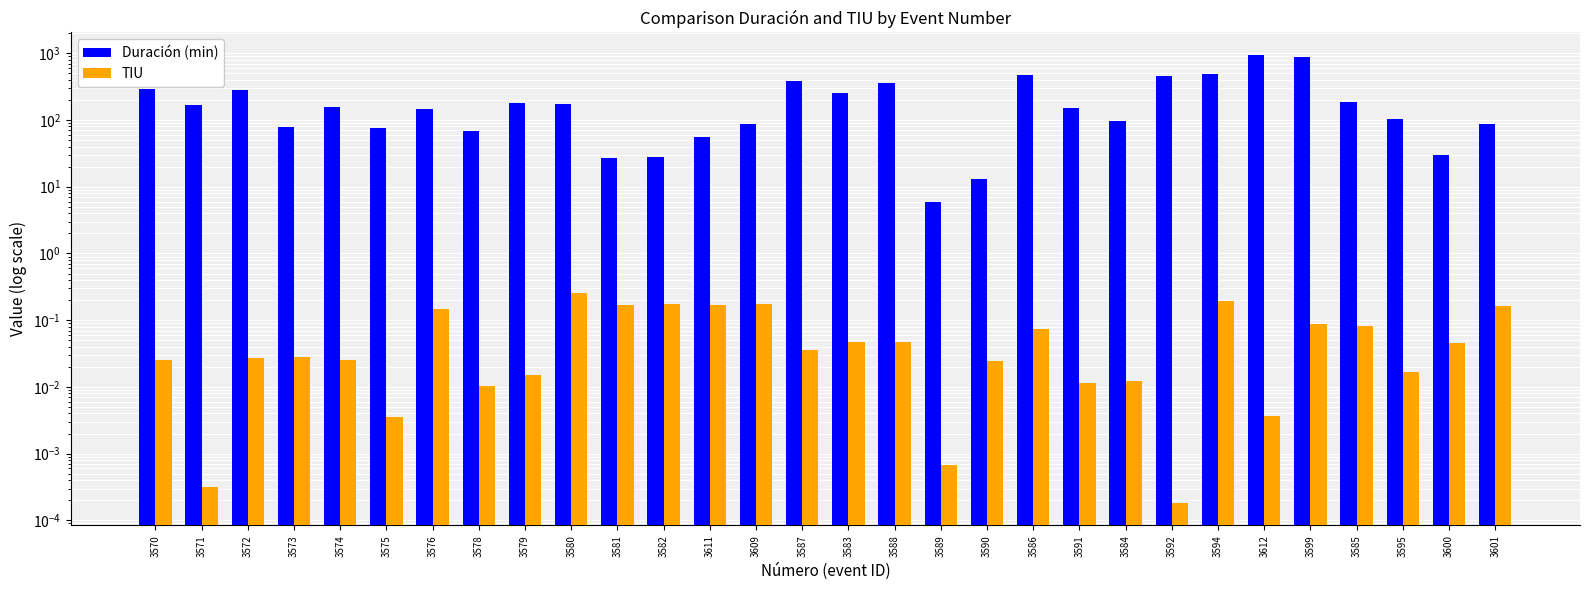

How many distinct data groups are displayed?

2